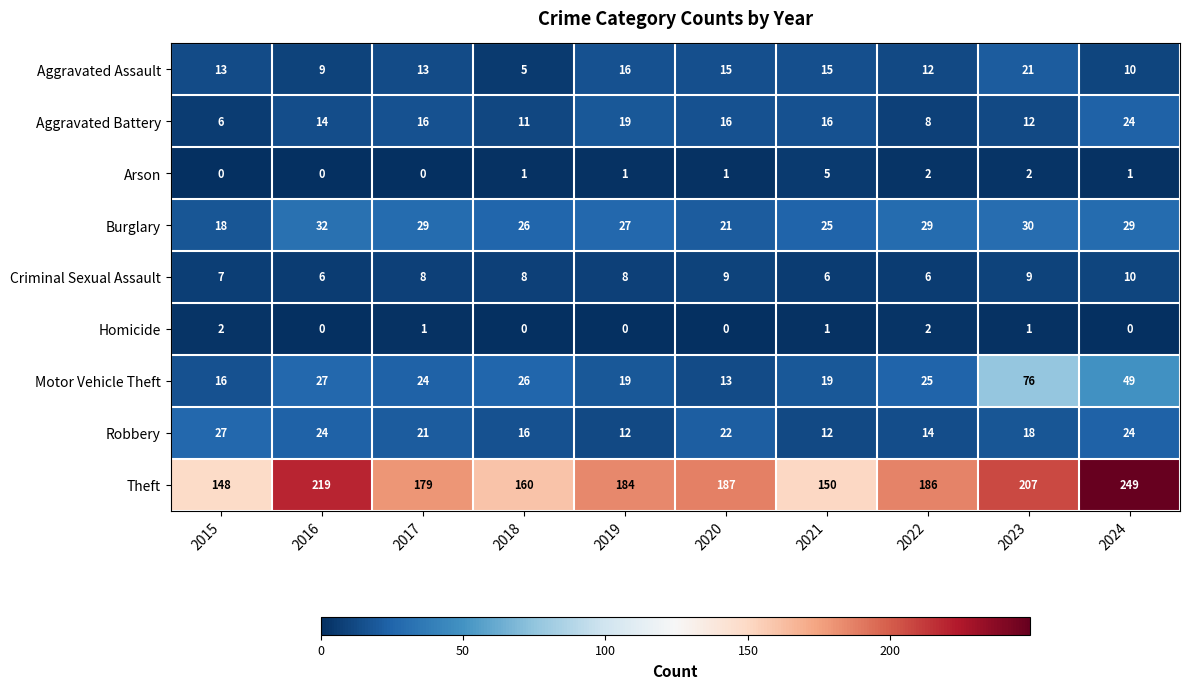

At how many categories does at least one series exceed 140?

10